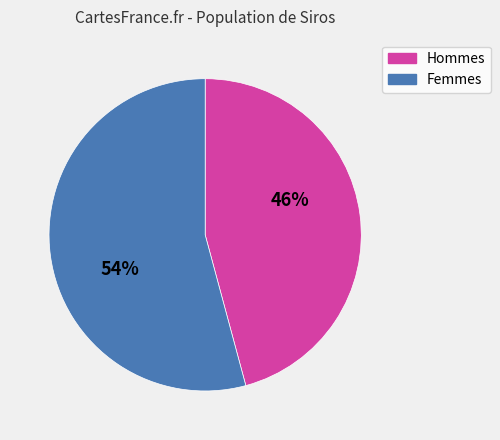

Which slice is the smallest?

Hommes